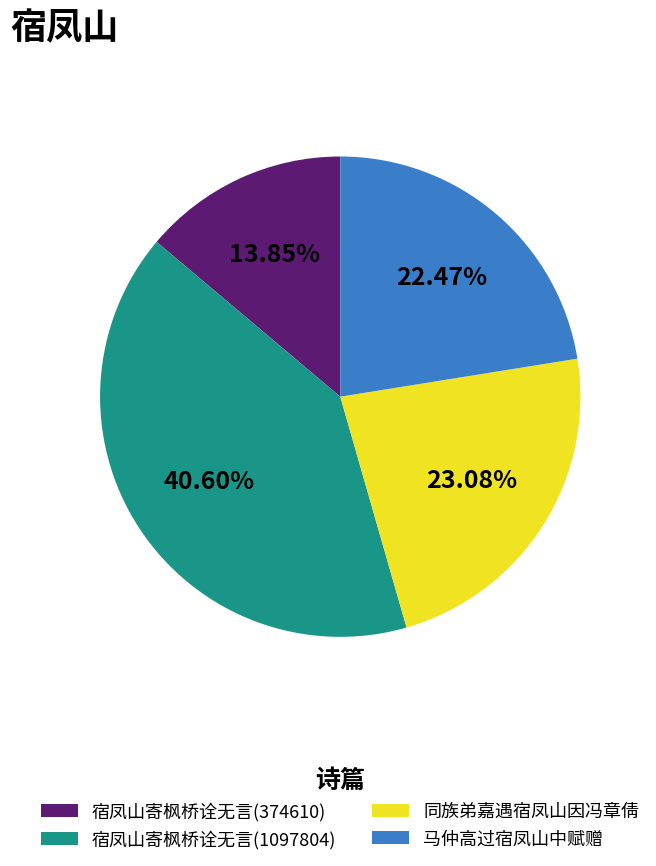

Which slice is the smallest?

宿凤山寄枫桥诠无言(374610)